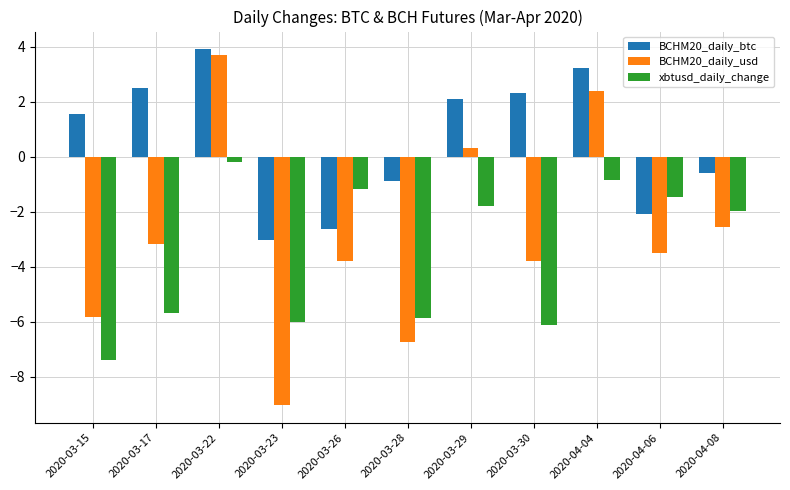

Rank the series at 2020-04-04 from highest to lowest value.

BCHM20_daily_btc, BCHM20_daily_usd, xbtusd_daily_change